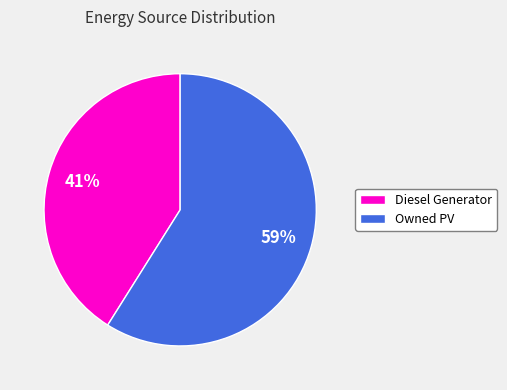

Which has a higher value, Owned PV or Diesel Generator?

Owned PV